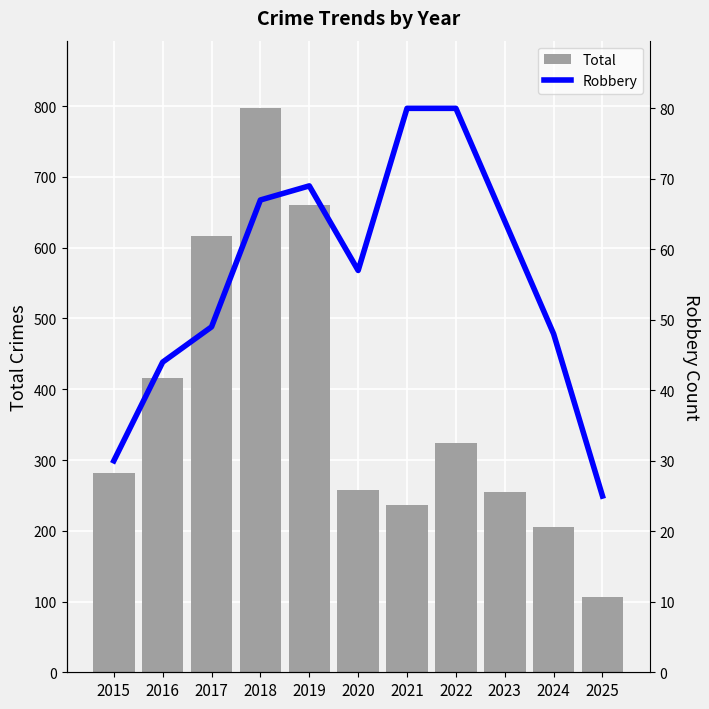

What are all the series names shown in the legend?

Total, Robbery